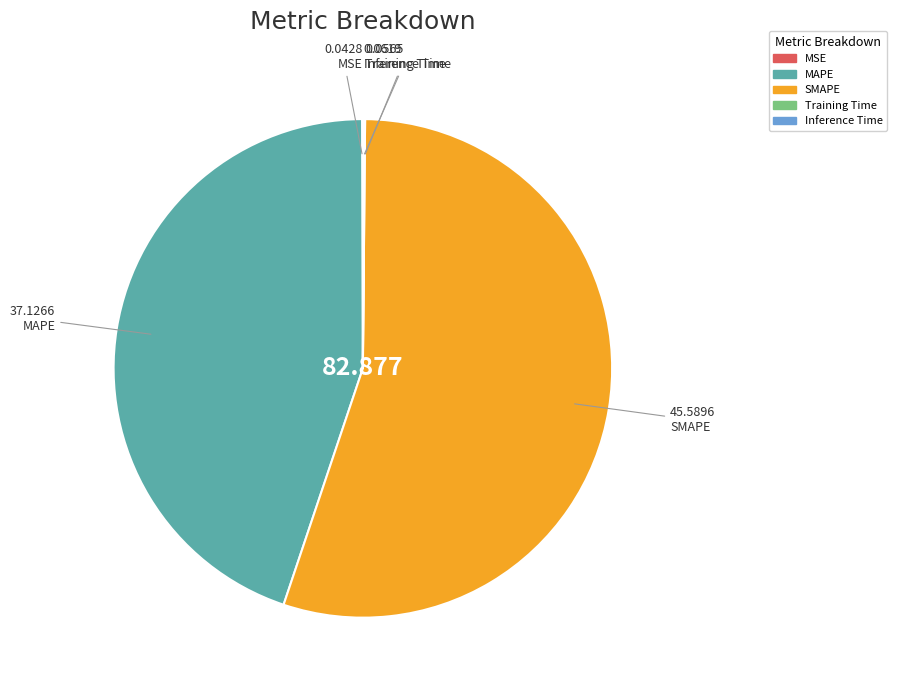

Which has a higher value, SMAPE or MAPE?

SMAPE